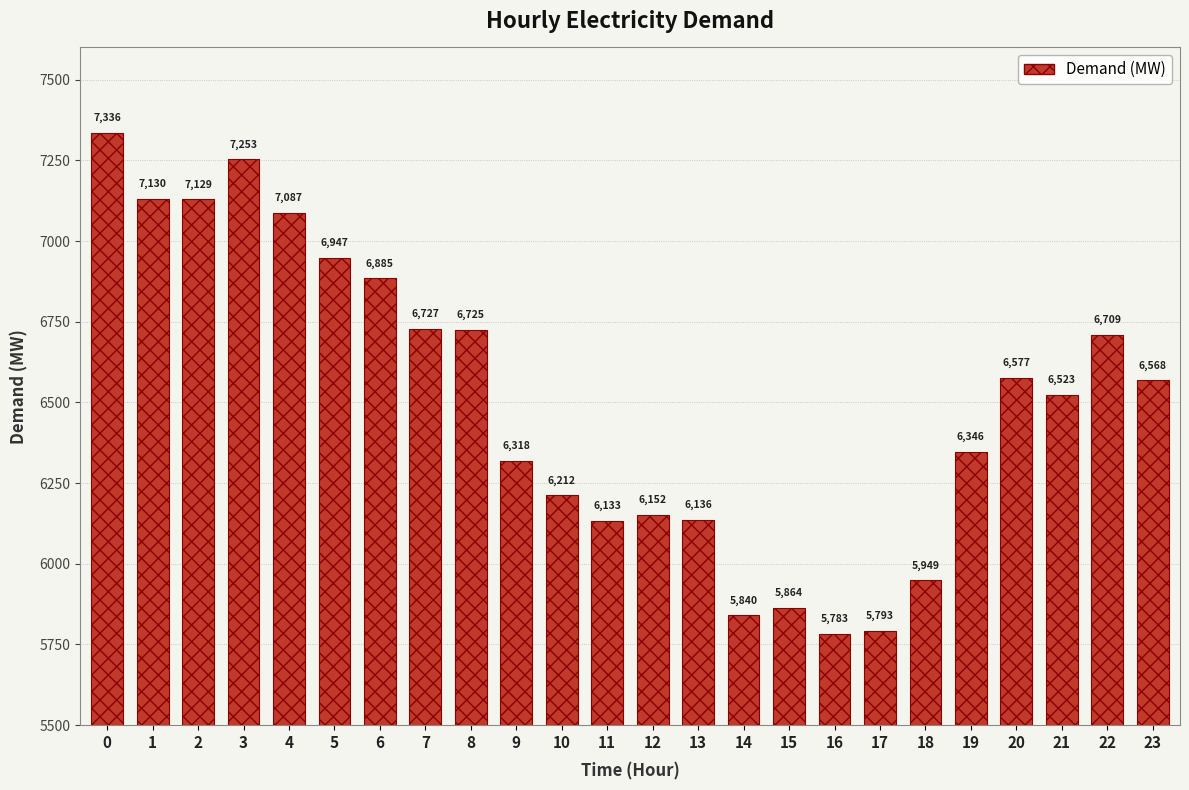

The value at 23 is 6568. True or false?

True